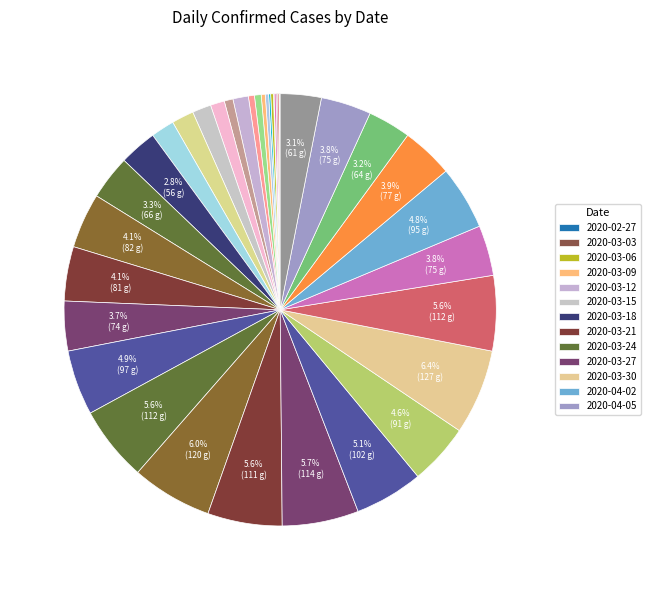

Which slice is the smallest?

2020-02-28